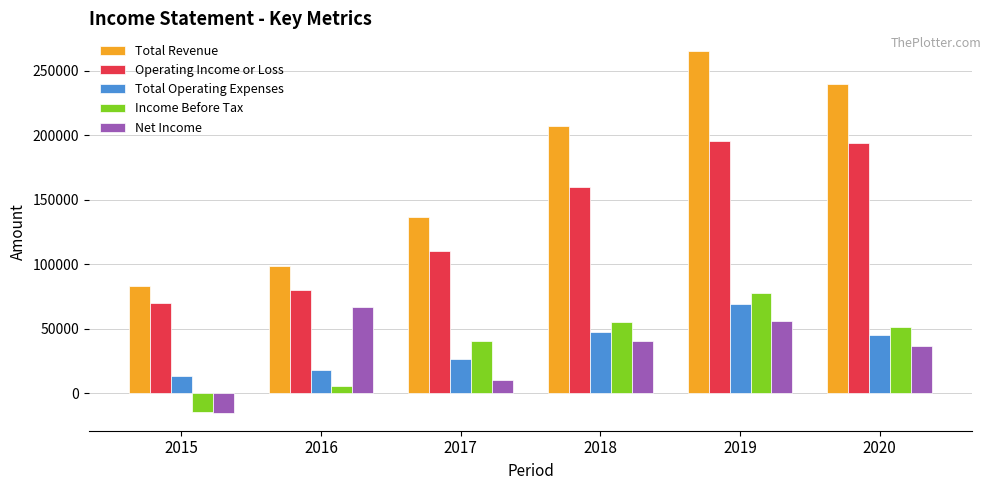

Is it true that Total Revenue equals 64274 at 2018?

False